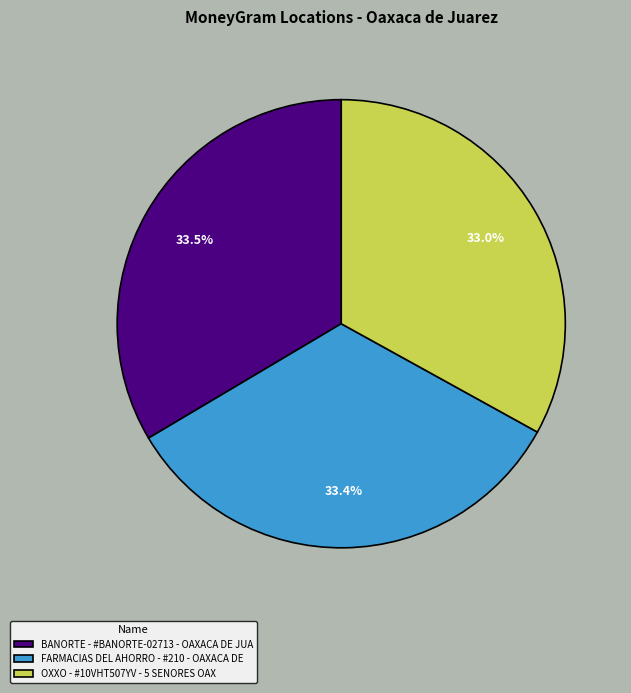

What percentage is the OXXO - #10VHT507YV - 5 SENORES OAX slice, to the nearest percent?

33%